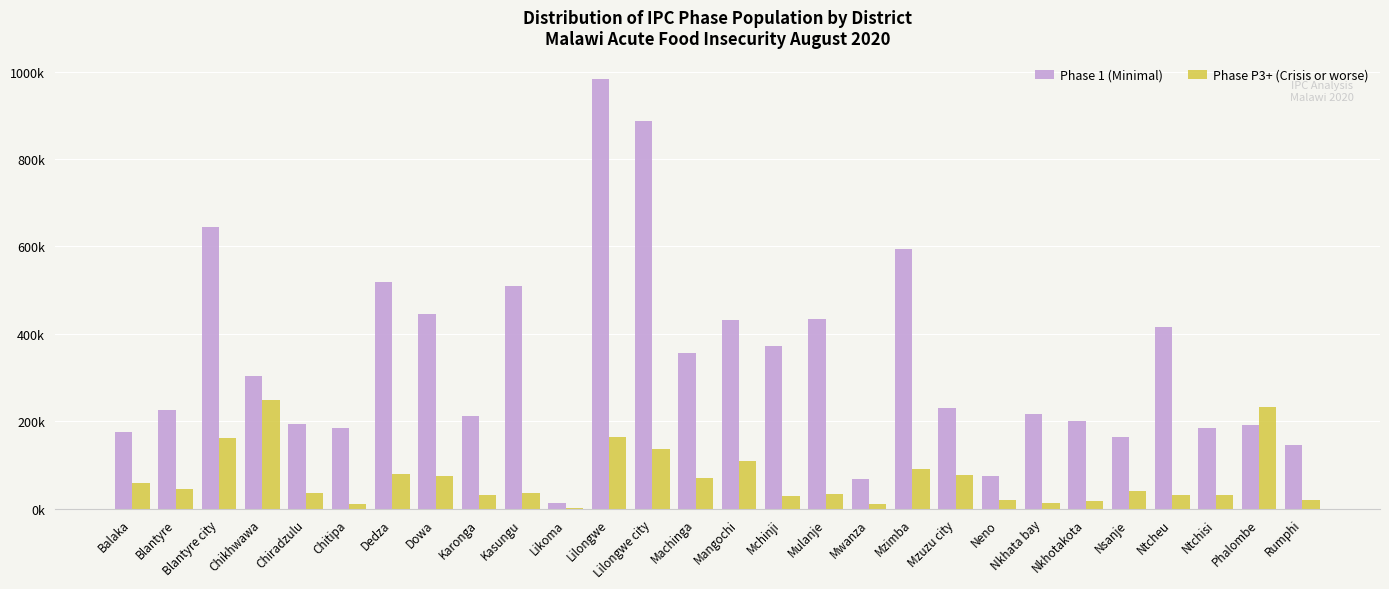

Are the bars horizontal?

No